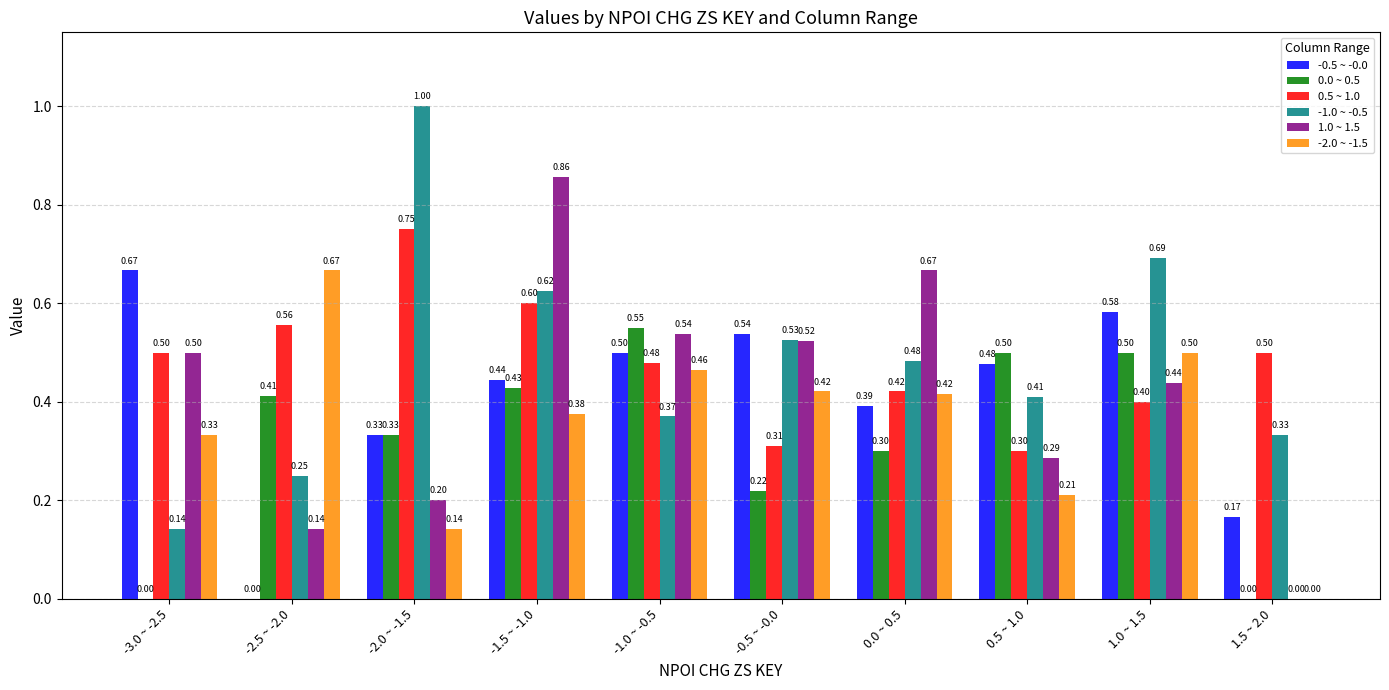

Which series changed the most between 0.0 ~ 0.5 and 1.0 ~ 1.5?

1.0 ~ 1.5